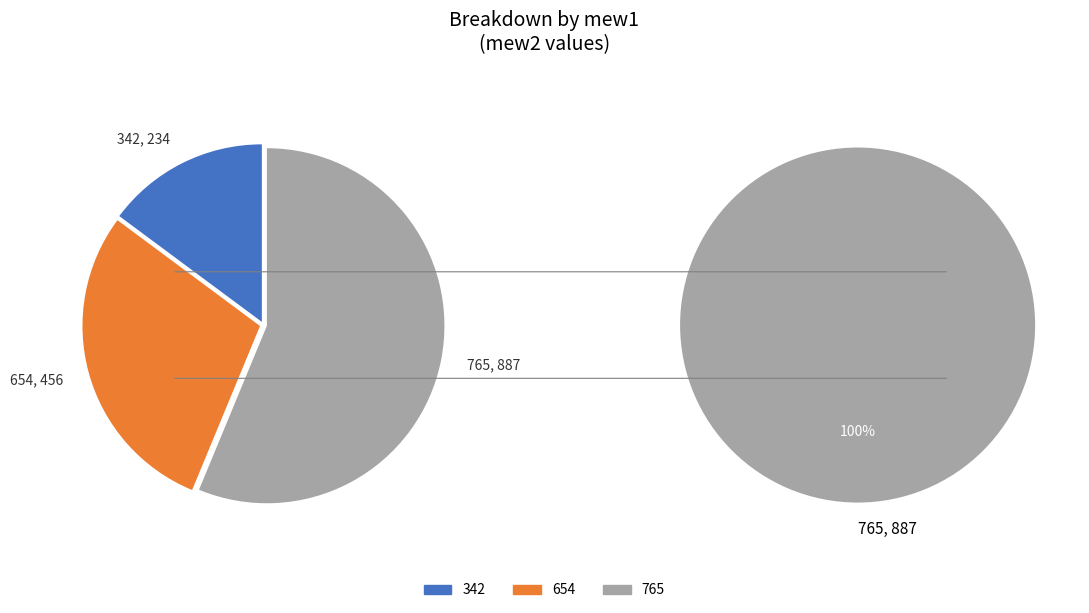

What percentage do 765 and 654 together represent?

85.2%